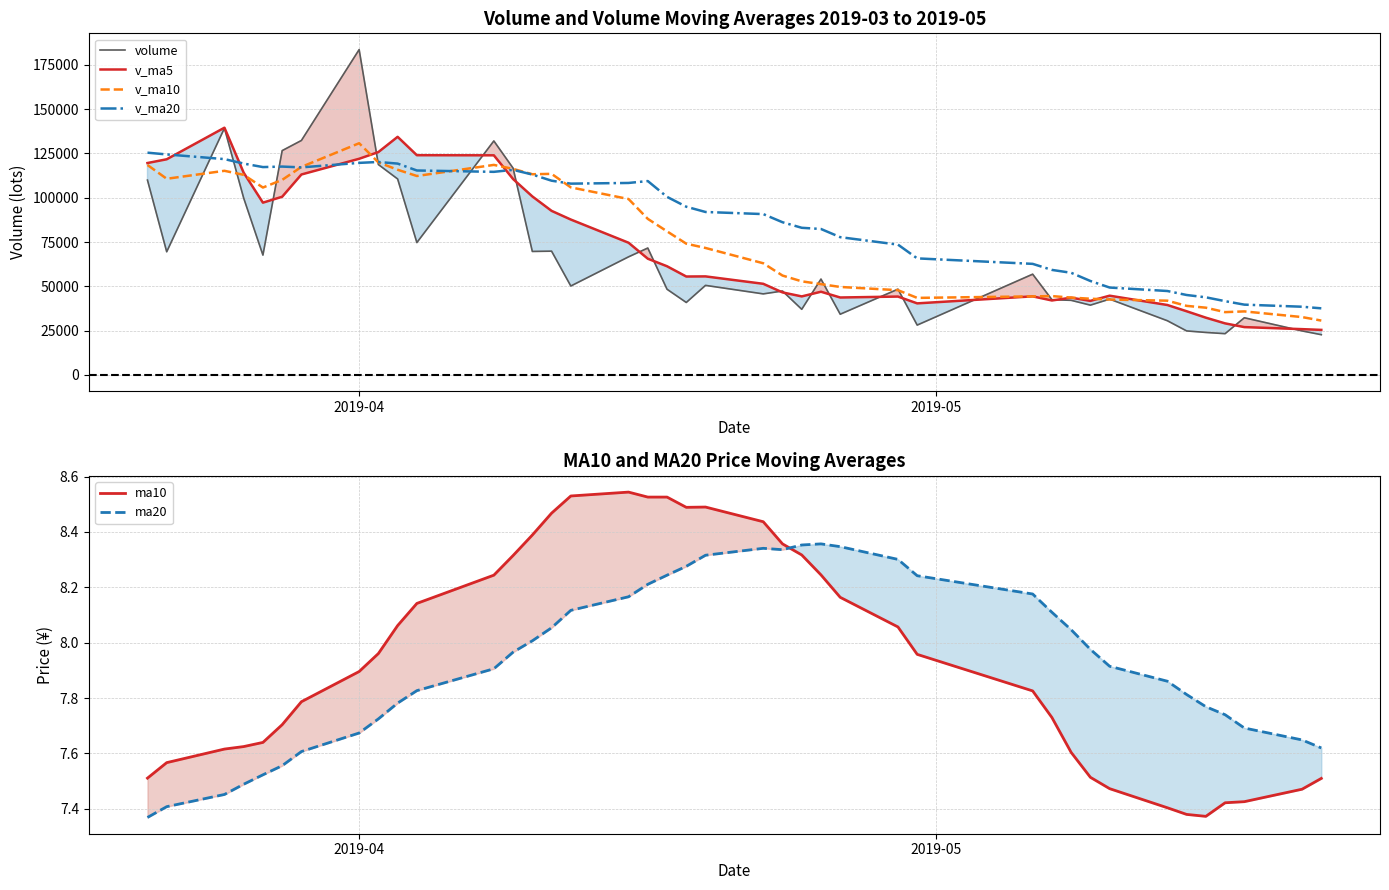

How many intersections are there between v_ma5 and v_ma20?

4